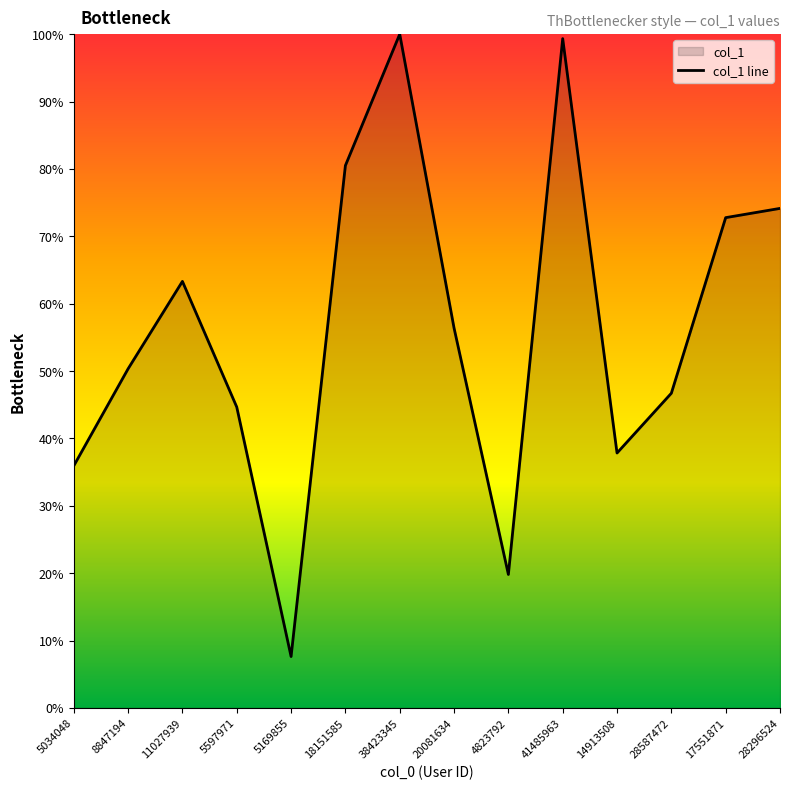

At which category does the data reach its first local valley?

5169855